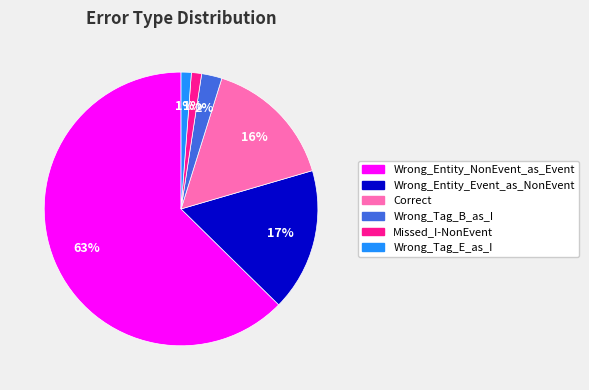

How many segments does this pie chart have?

6